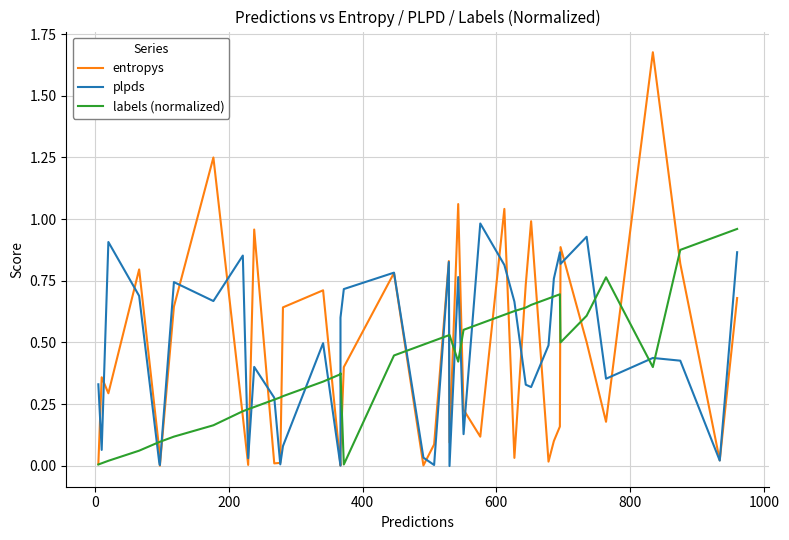

How many categories are shown in the chart?

40